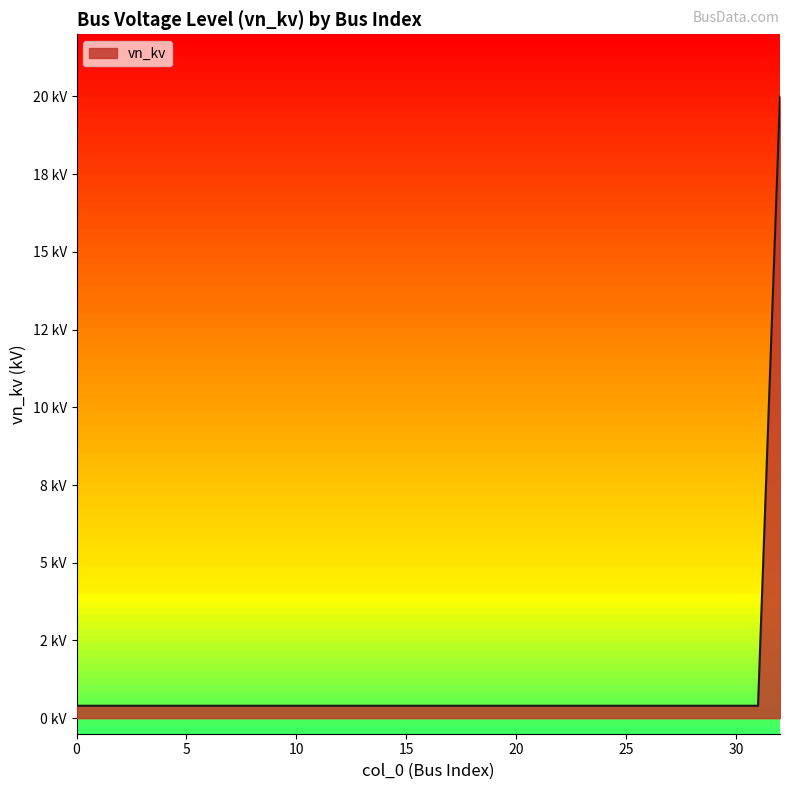

True or false: there are more than 0 points higher than both neighbors.

False